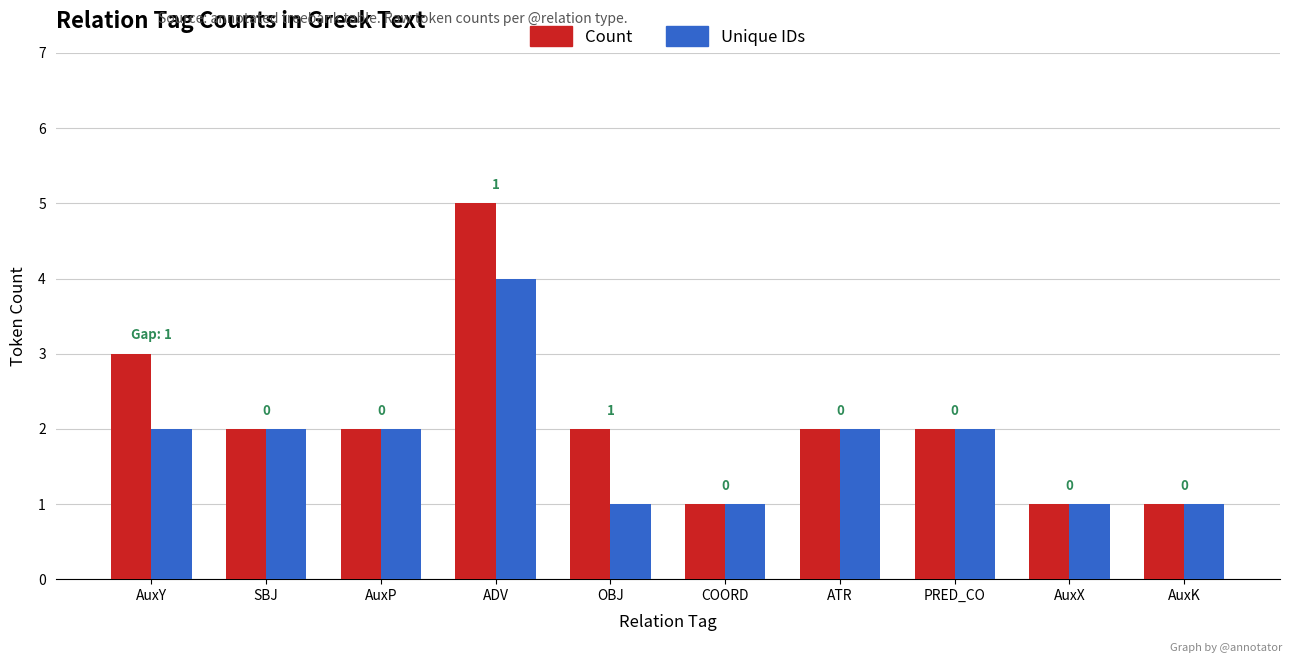

Which label corresponds to the largest value in the chart?

ADV